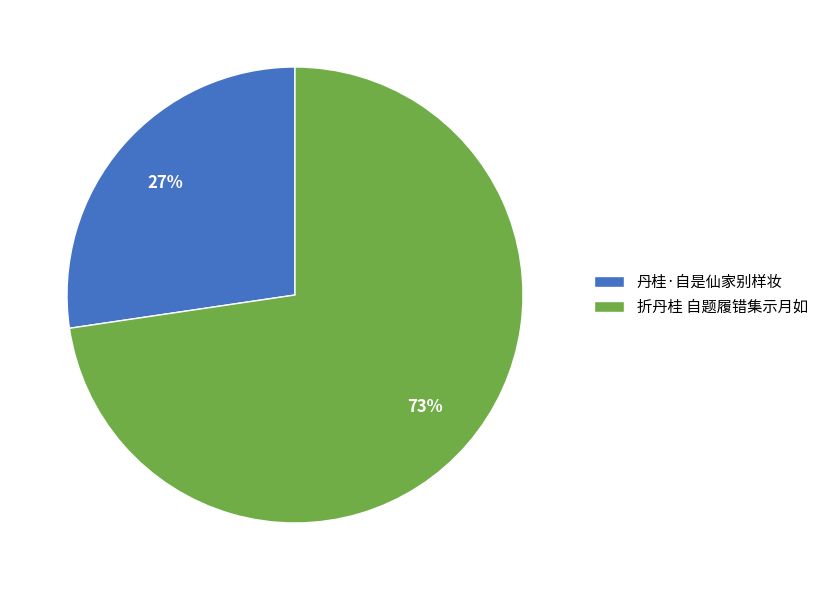

To the nearest percent, what is the average slice percentage?

50%